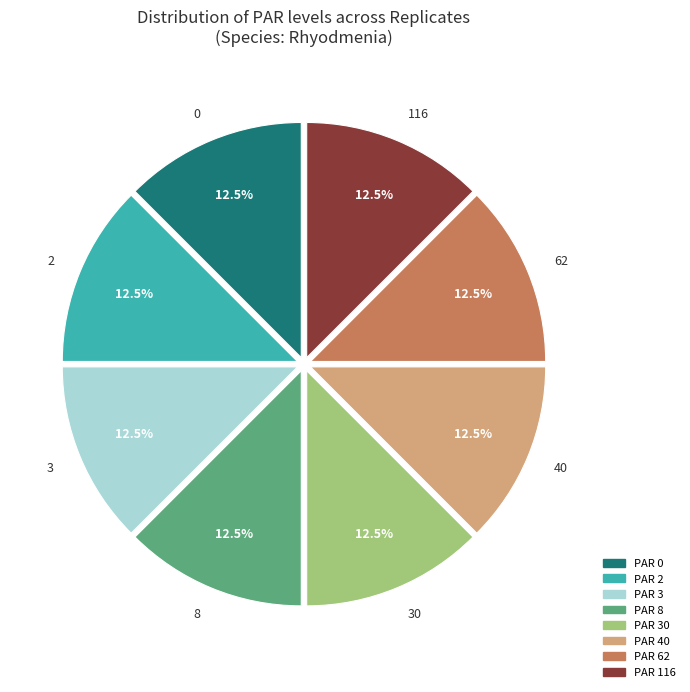

How many segments does this pie chart have?

8